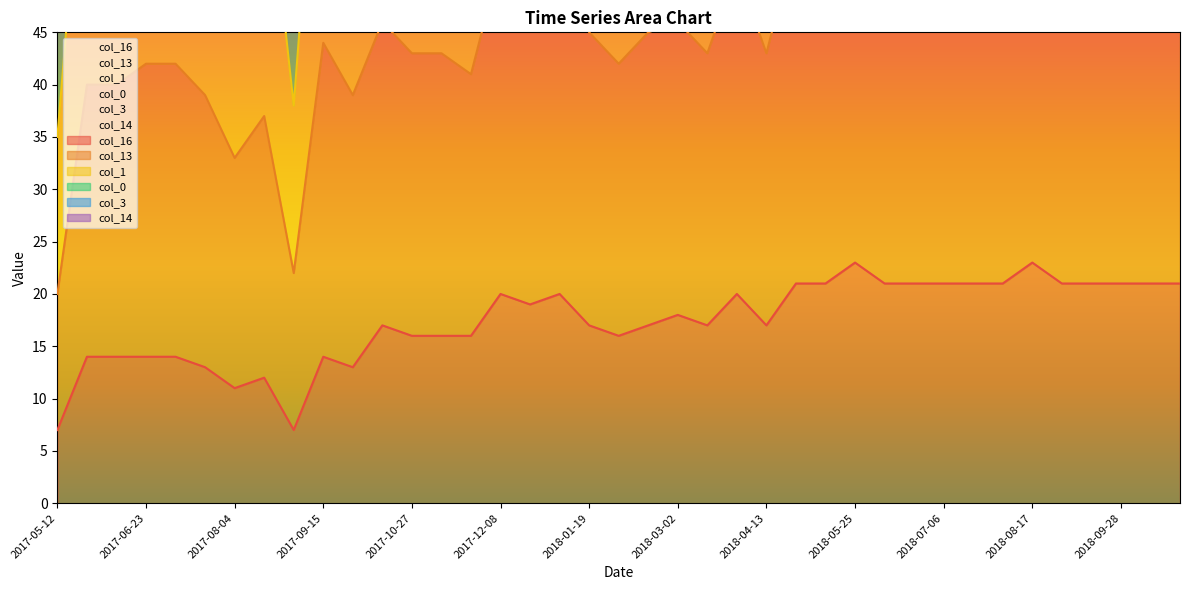

What is the label of the 4th point from the left?

2017-06-23